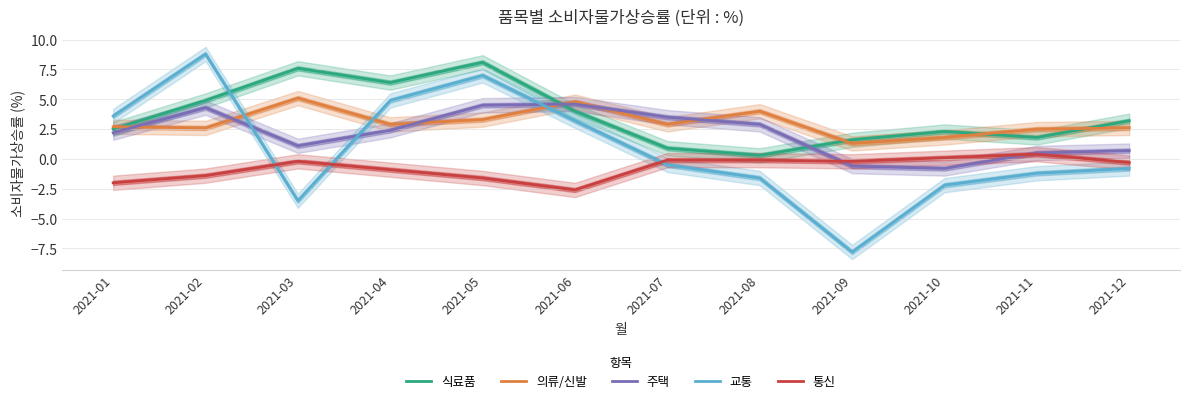

Where is the first local minimum for 식료품?

2021-04